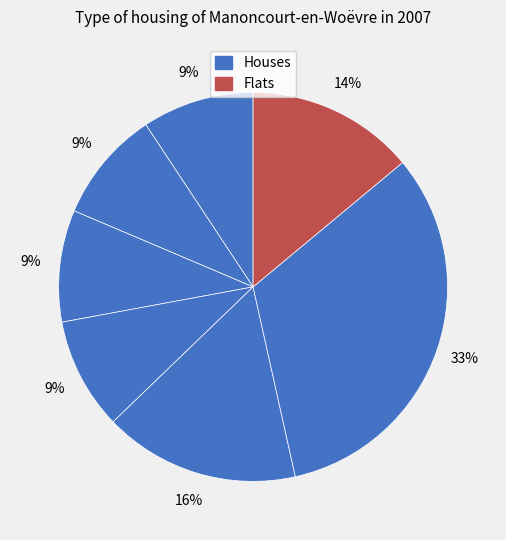

Does any single category account for the majority?

No